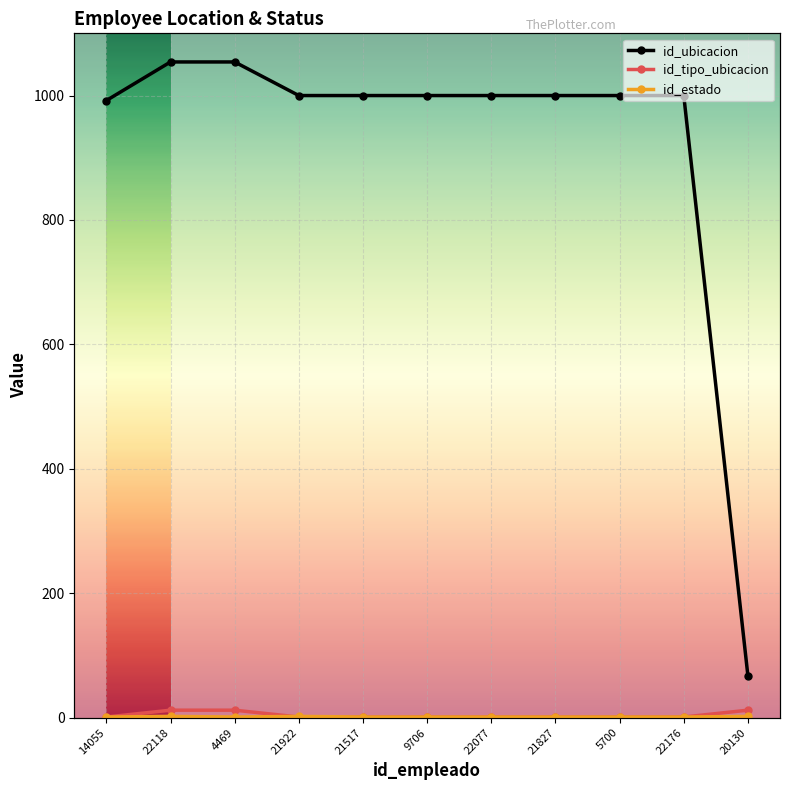

List the series in order of their peak value, highest first.

id_ubicacion, id_tipo_ubicacion, id_estado